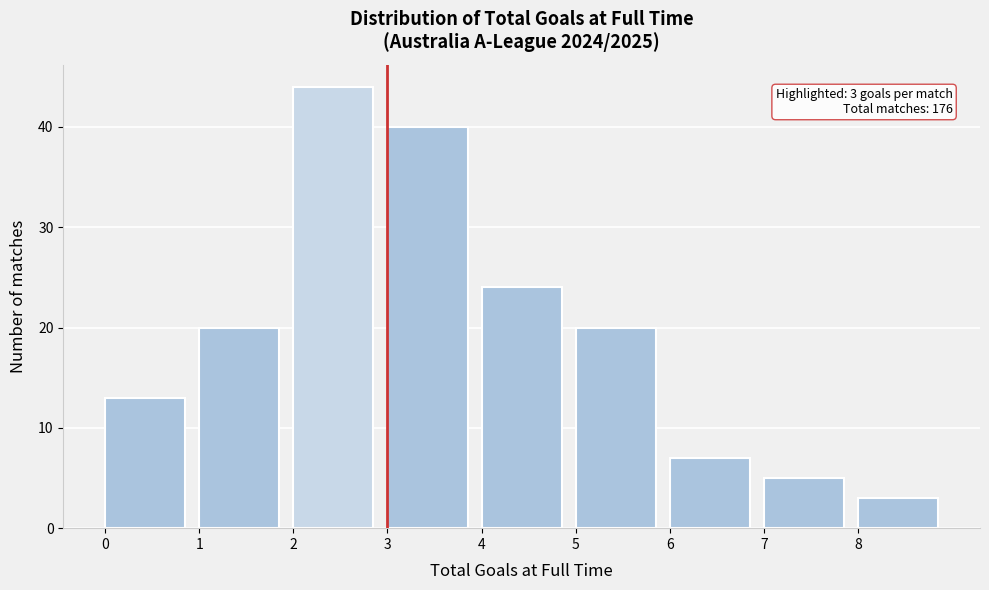

Which range on the x-axis has the tallest bar?

2 to 3